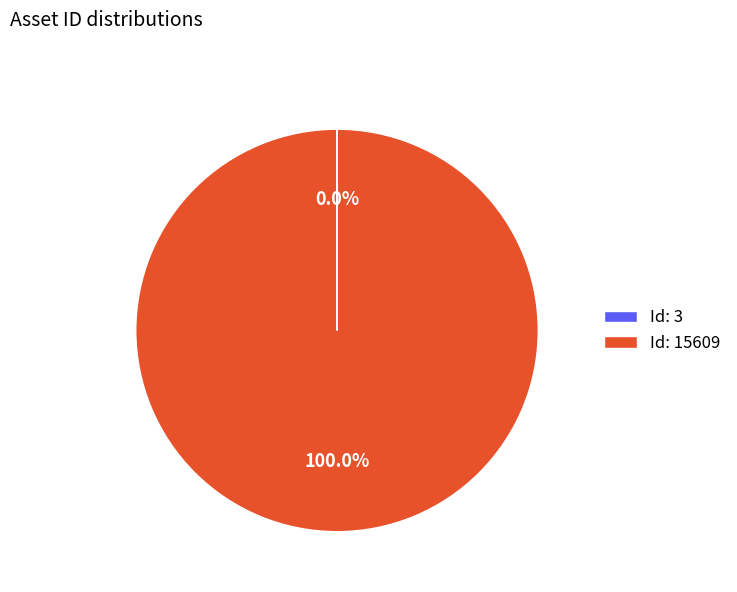

Which slice is the largest?

Id: 15609